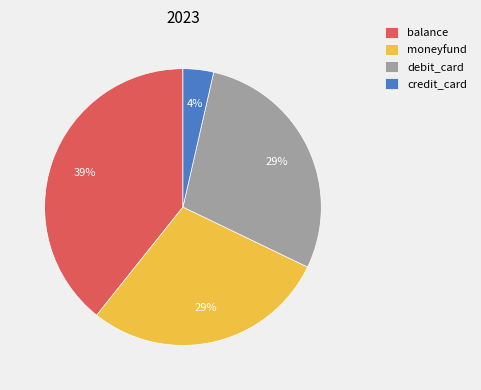

To the nearest percent, what is the difference between the credit_card and debit_card slice percentages?

25%